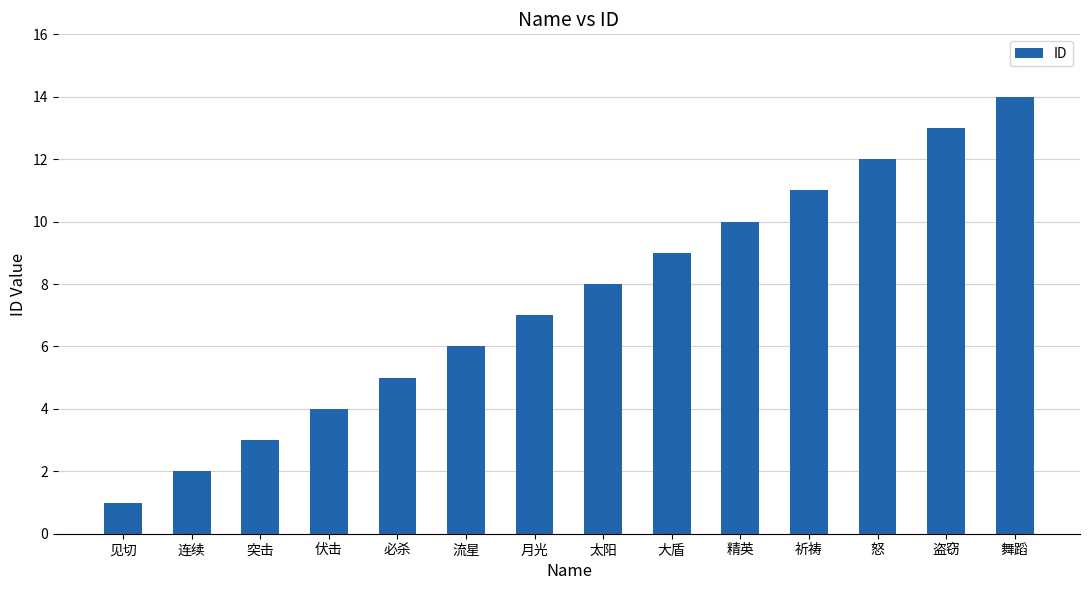

The value at 大盾 is 9. True or false?

True